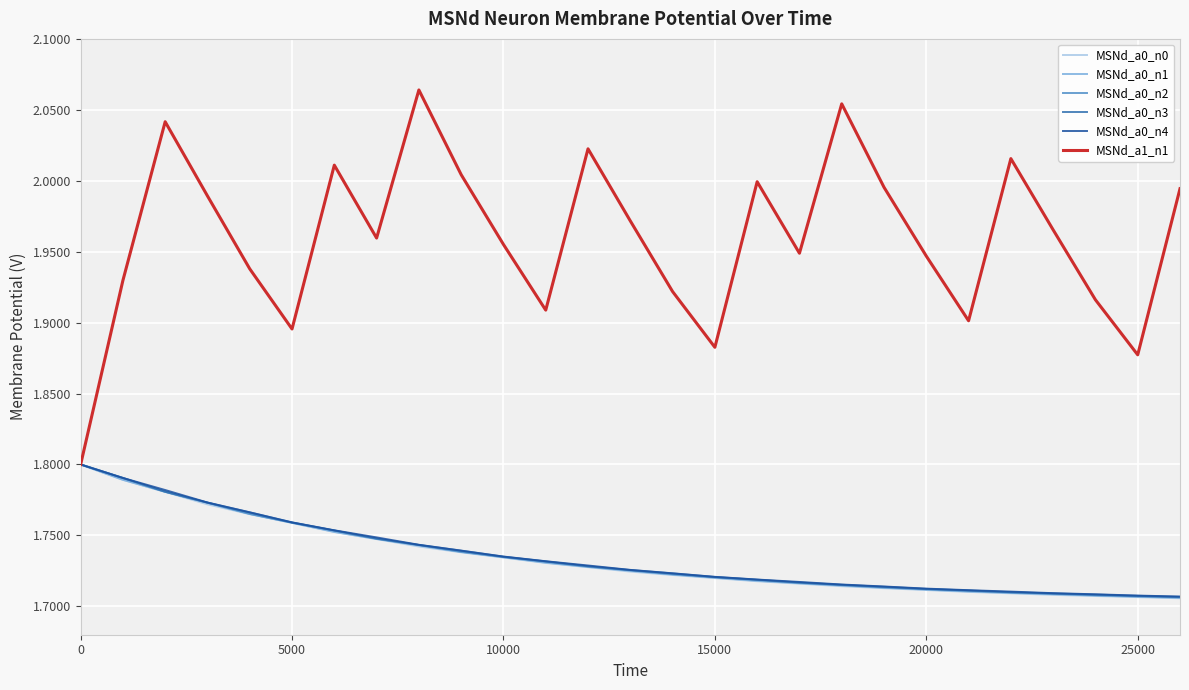

Which series has the widest spread of values?

MSNd_a1_n1